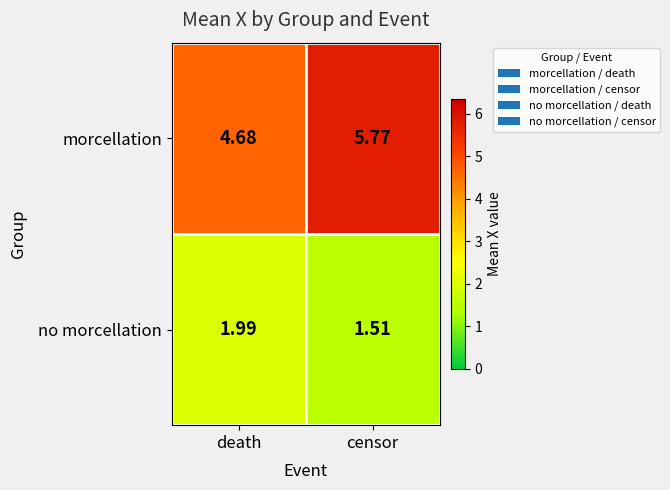

At which label is morcellation closest to 5?

death